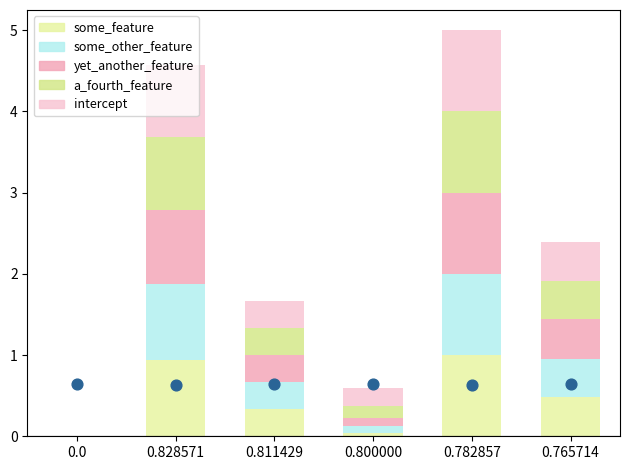

Is the value of intercept at 0.782857 greater than the value of some_feature at 0.828571?

Yes